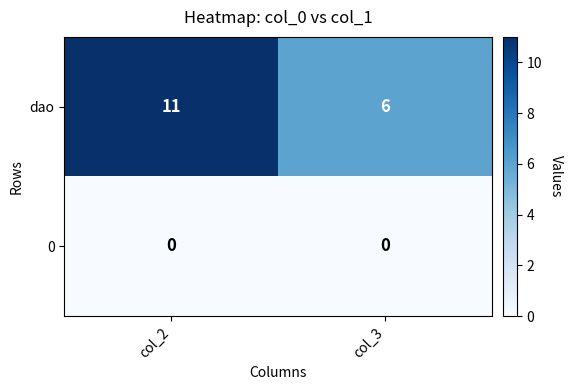

Which series changed the most between col_2 and col_3?

dao